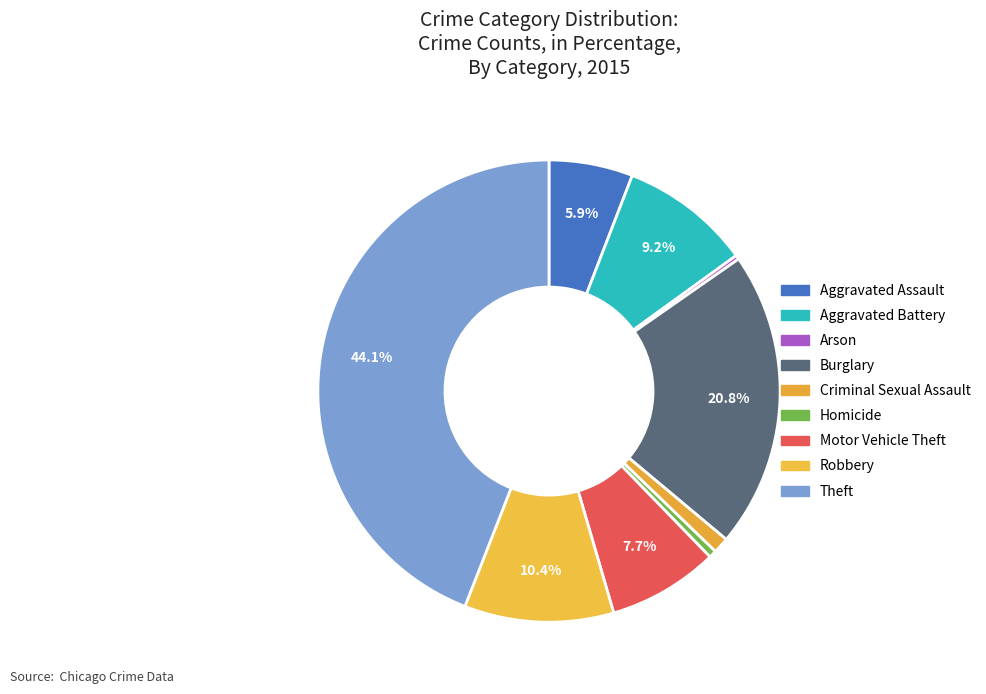

Does any single category account for the majority?

No